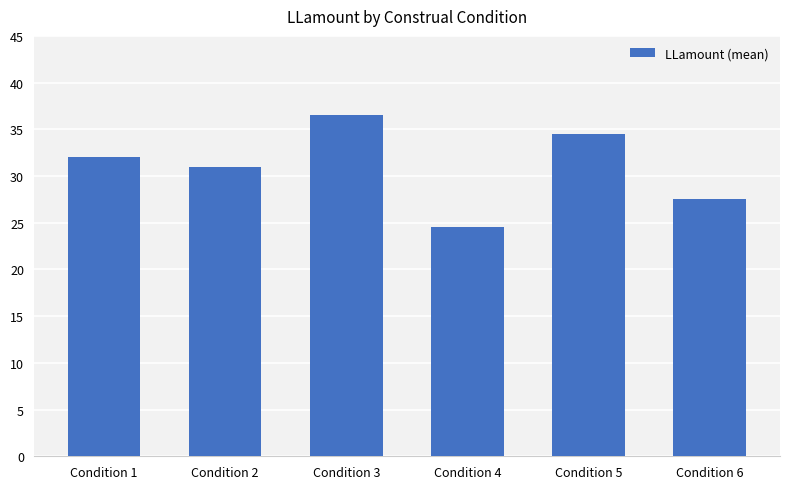

Reading left to right, what are all the values shown in this chart?

32.0	31.0	36.5	24.5	34.5	27.5